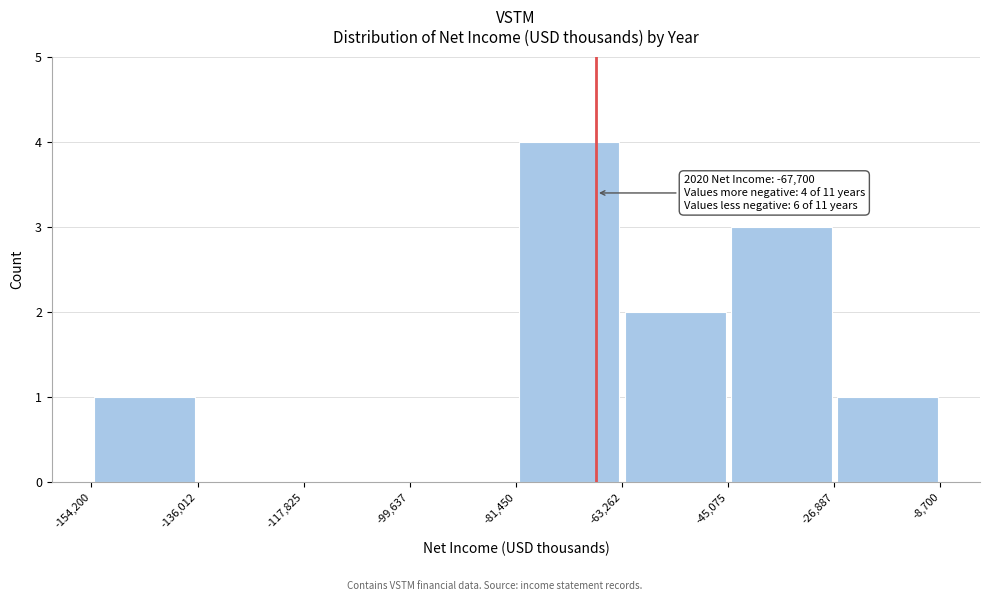

Over which range of the x-axis is the bar tallest?

-81,450 to -63,262